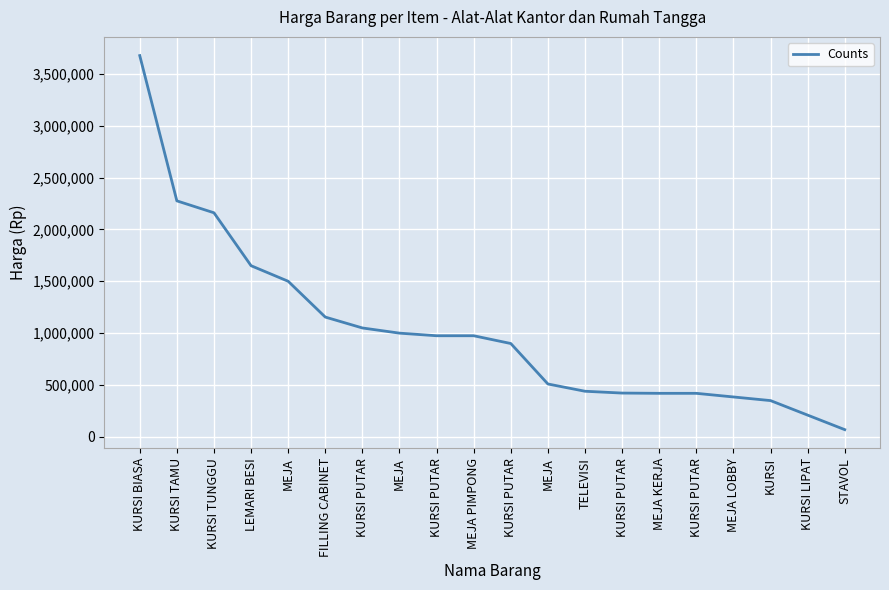

How many lines are shown in the chart?

1